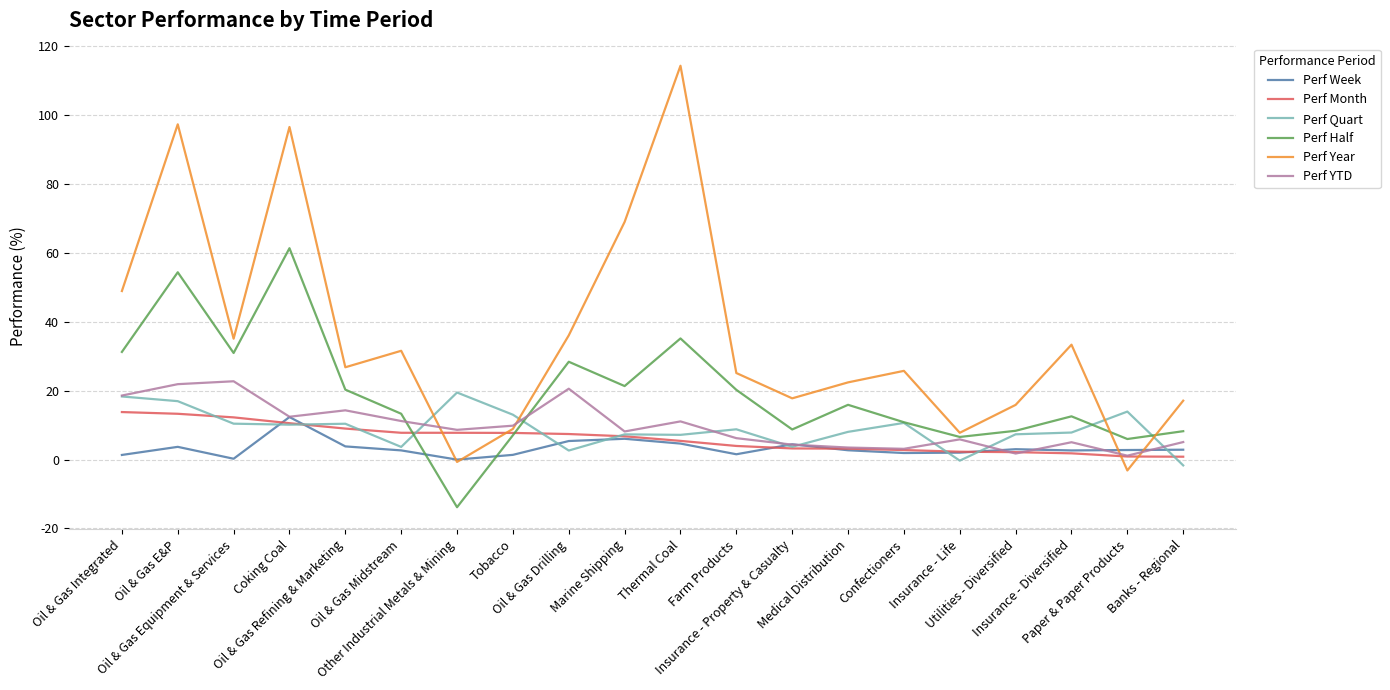

What position from the left is Marine Shipping?

10